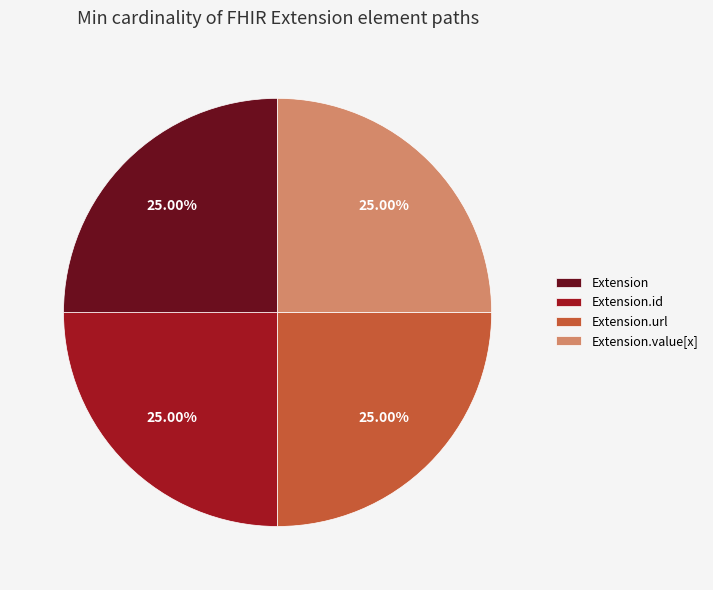

What is the ratio of the value at Extension.id to the value at Extension.value[x]?

1.0